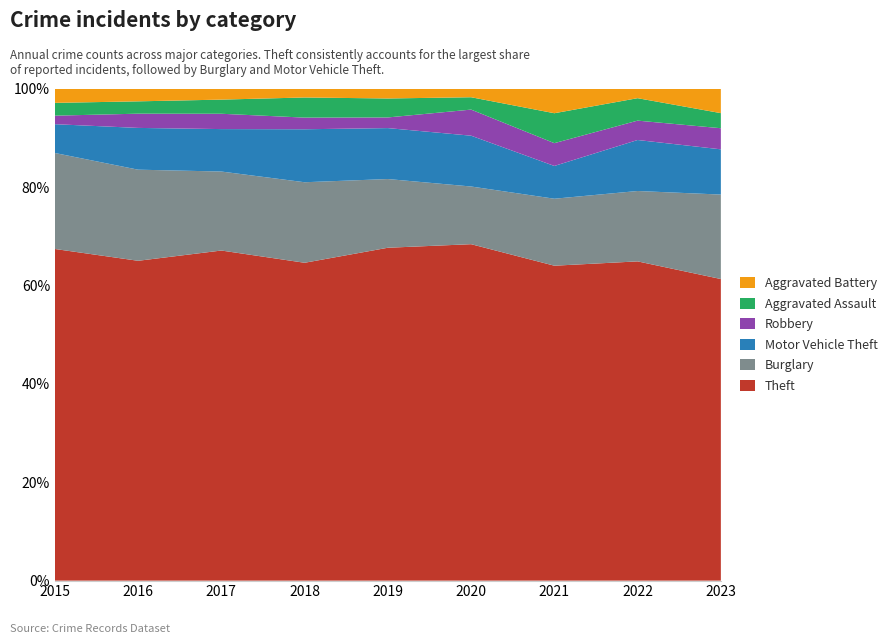

Reading right to left, what are all the values shown in this chart?

Theft: 2023=100	2022=313	2021=221	2020=245	2019=281	2018=300	2017=280	2016=337	2015=311
Burglary: 2023=28	2022=69	2021=47	2020=42	2019=58	2018=76	2017=67	2016=96	2015=90
Motor Vehicle Theft: 2023=15	2022=50	2021=23	2020=37	2019=43	2018=50	2017=36	2016=44	2015=27
Robbery: 2023=7	2022=19	2021=16	2020=19	2019=9	2018=11	2017=13	2016=15	2015=8
Aggravated Assault: 2023=5	2022=22	2021=21	2020=9	2019=16	2018=19	2017=12	2016=13	2015=12
Aggravated Battery: 2023=8	2022=9	2021=17	2020=6	2019=8	2018=8	2017=9	2016=13	2015=13